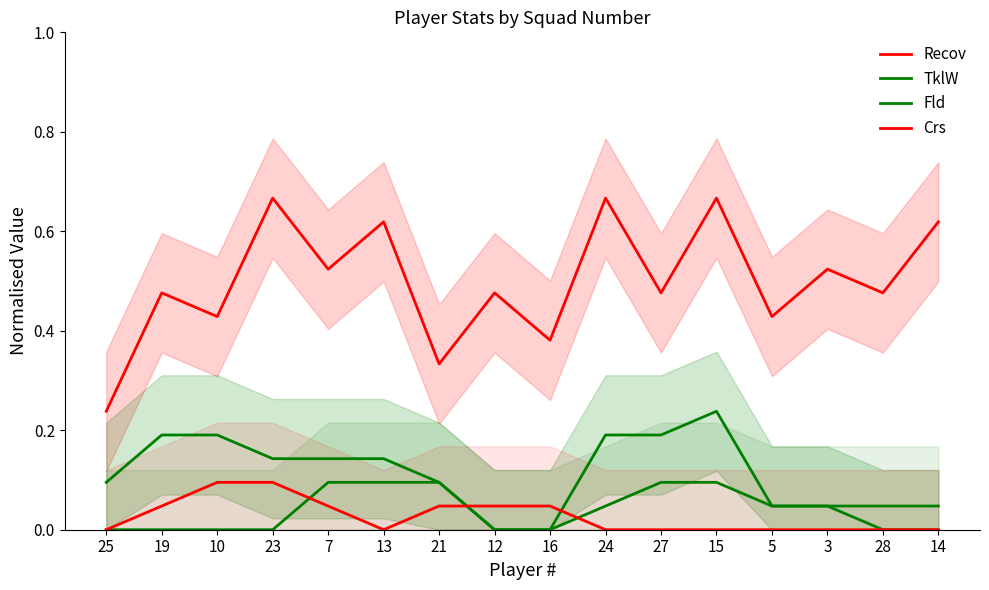

Which category has the lowest value in the Recov series?

25